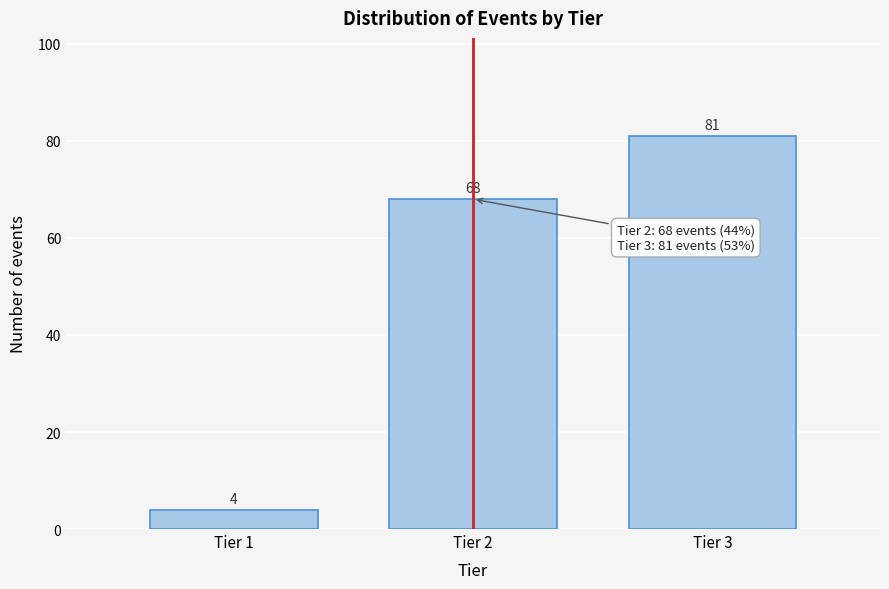

Reading right to left, list all the values displayed in this chart.

81	68	4